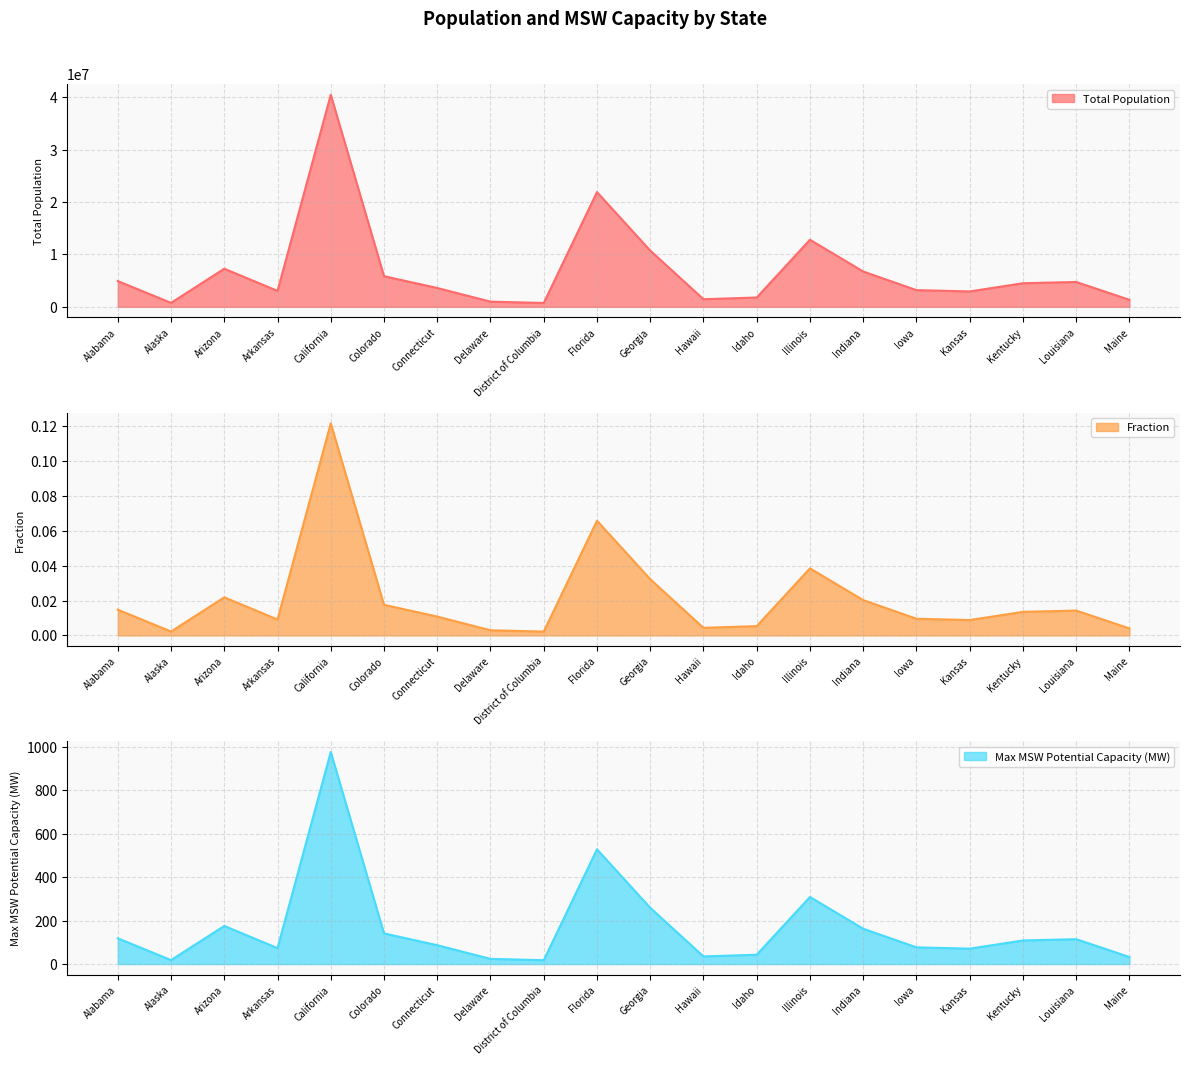

At which label is Total Population closest to 497?

Florida